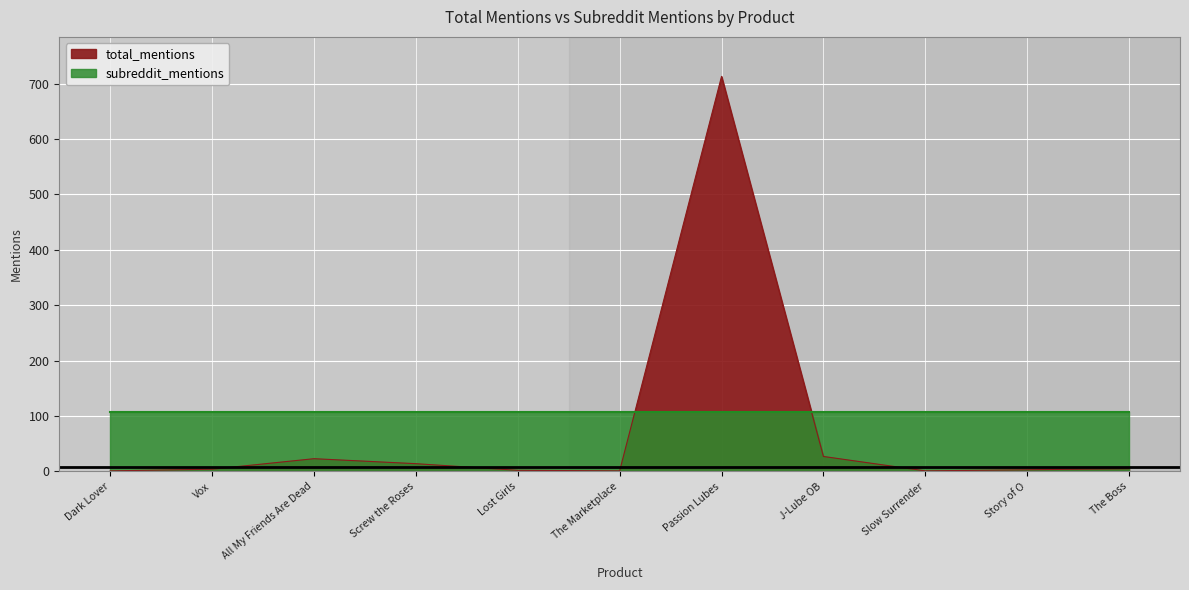

Which label corresponds to the largest value in the chart?

Passion Lubes